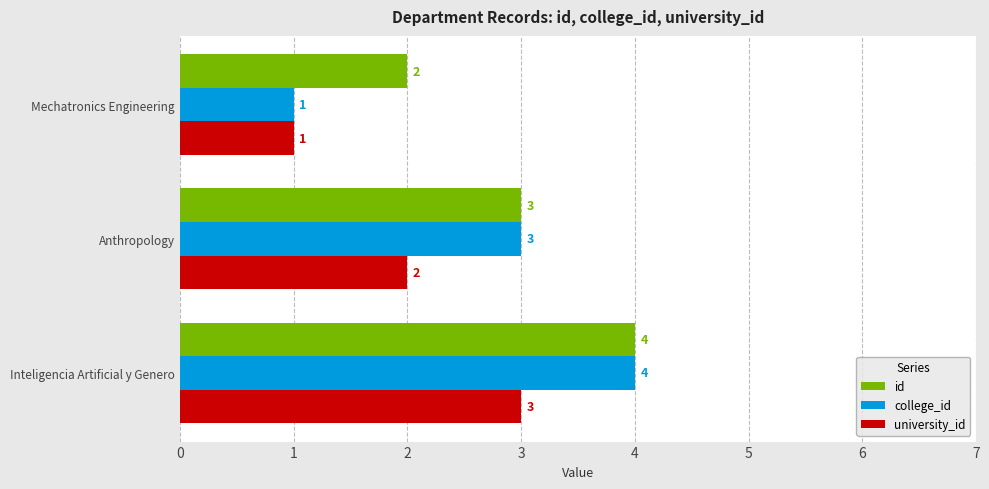

What is the maximum value shown in the chart?

4